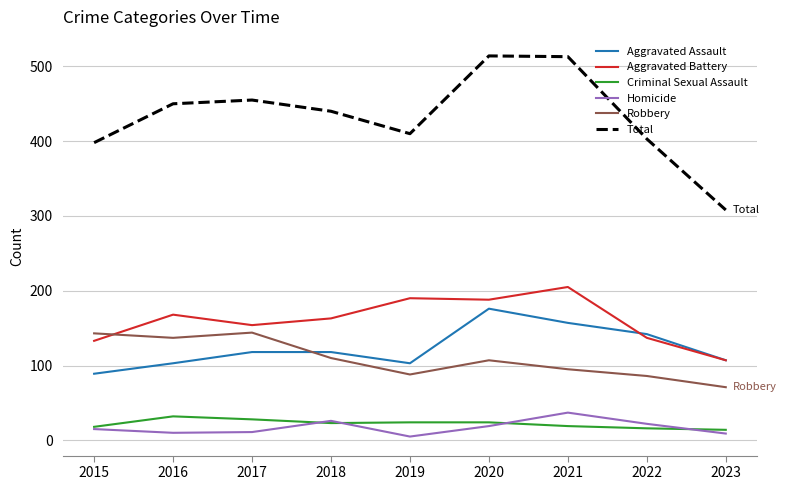

How many distinct data groups are displayed?

6